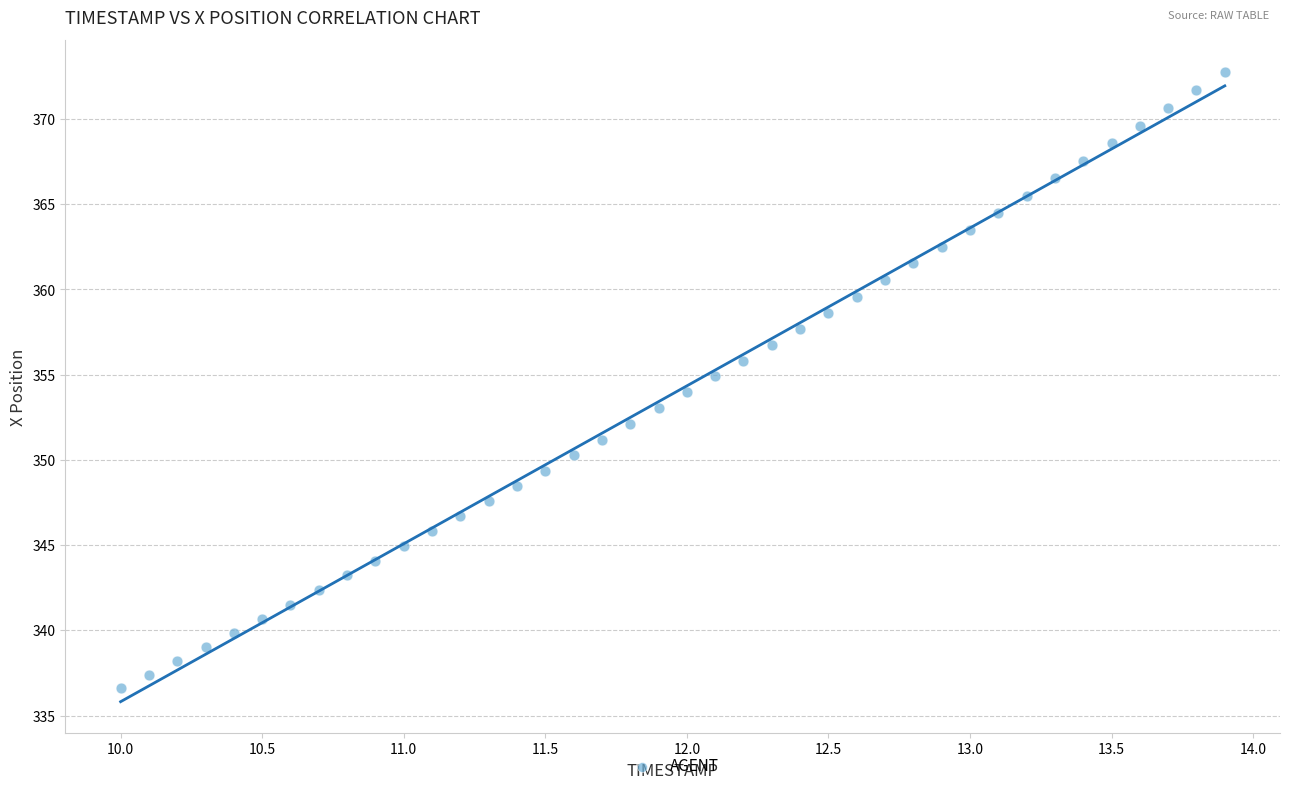

What is the range of X values (max minus min)?

3.9